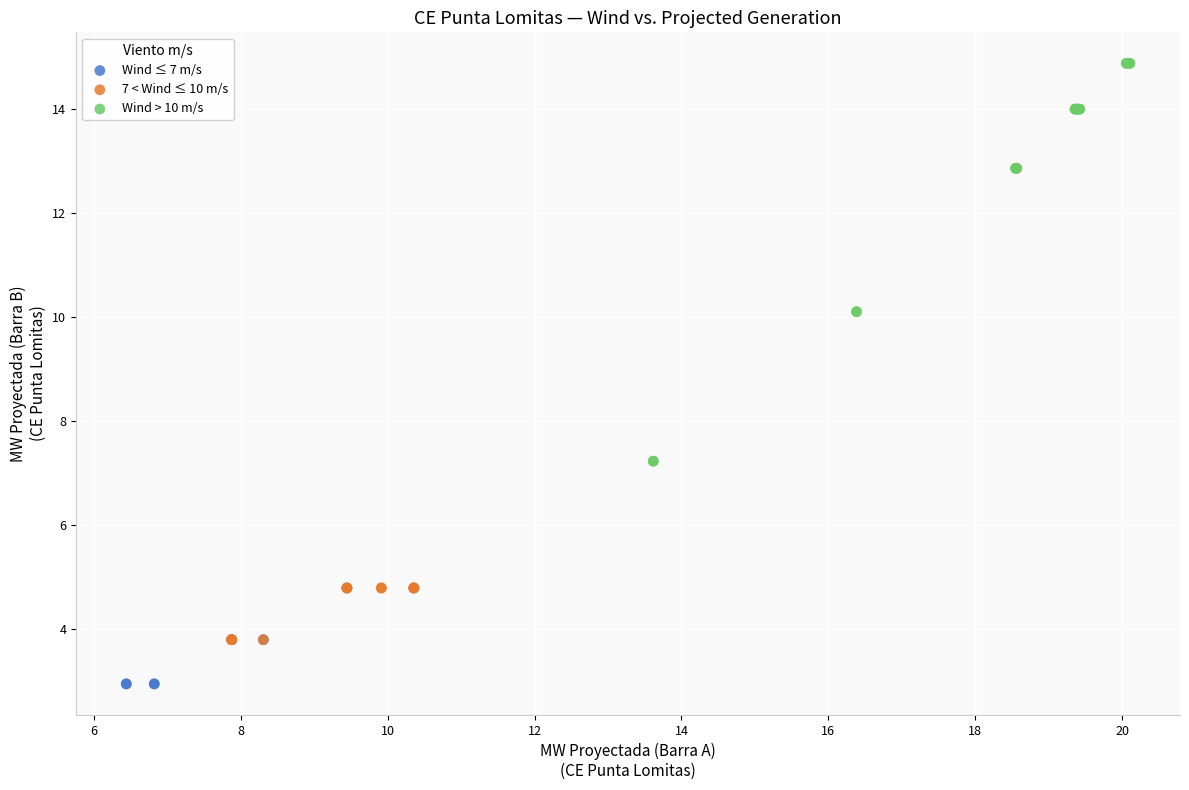

Which series contains the lowest Y value?

Wind ≤ 7 m/s